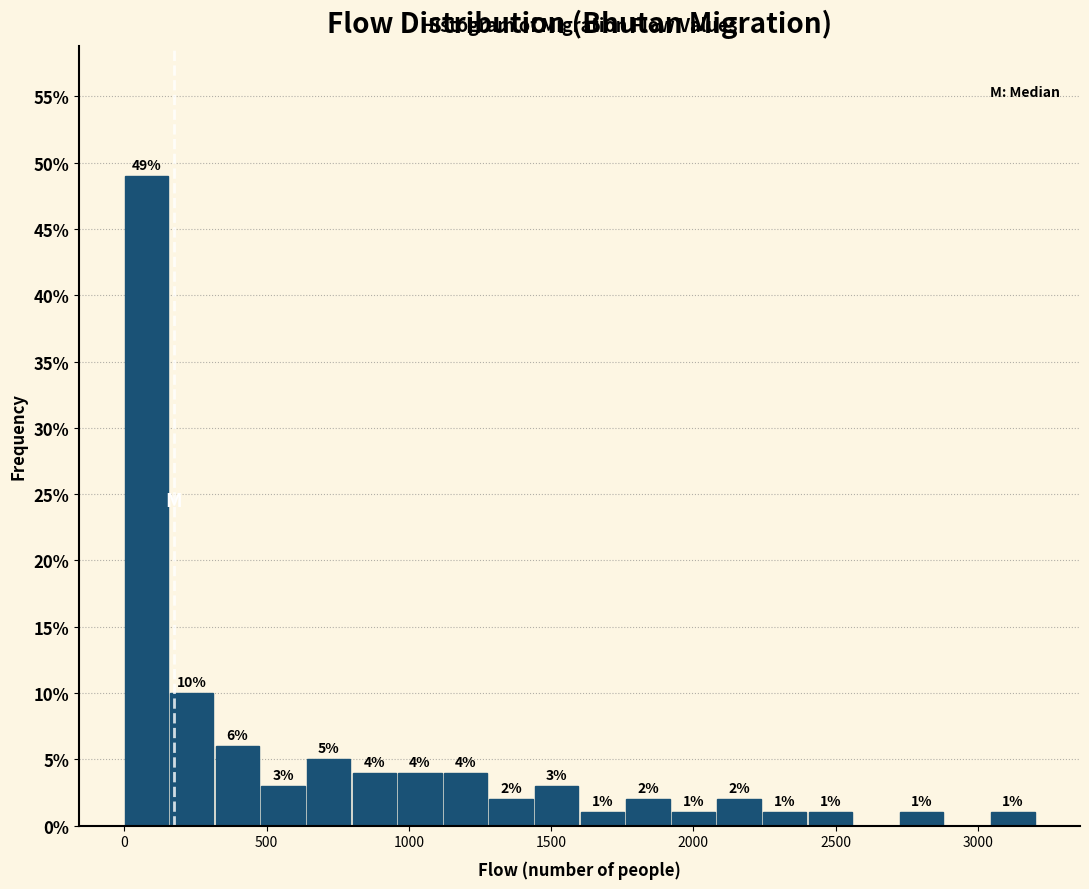

Around what value on the x-axis is the tallest bar? Give the approximate position of its centre, as read against the axis.

100